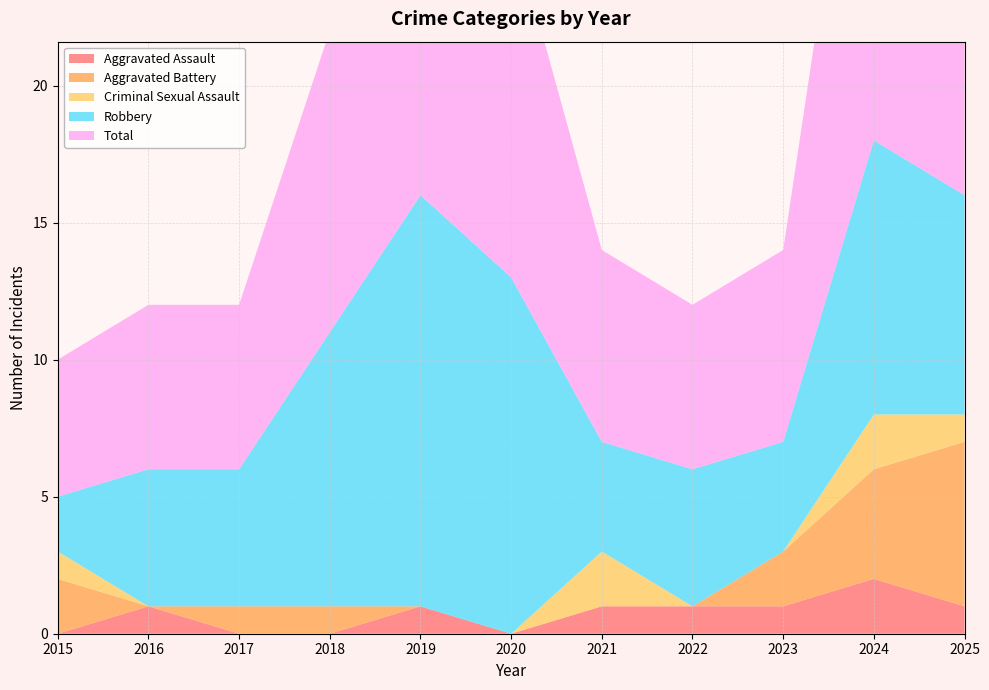

Reading right to left, extract all data points from this chart.

Aggravated Assault: 2025=1	2024=2	2023=1	2022=1	2021=1	2020=0	2019=1	2018=0	2017=0	2016=1	2015=0
Aggravated Battery: 2025=6	2024=4	2023=2	2022=0	2021=0	2020=0	2019=0	2018=1	2017=1	2016=0	2015=2
Criminal Sexual Assault: 2025=1	2024=2	2023=0	2022=0	2021=2	2020=0	2019=0	2018=0	2017=0	2016=0	2015=1
Robbery: 2025=8	2024=10	2023=4	2022=5	2021=4	2020=13	2019=15	2018=10	2017=5	2016=5	2015=2
Total: 2025=16	2024=18	2023=7	2022=6	2021=7	2020=13	2019=16	2018=11	2017=6	2016=6	2015=5